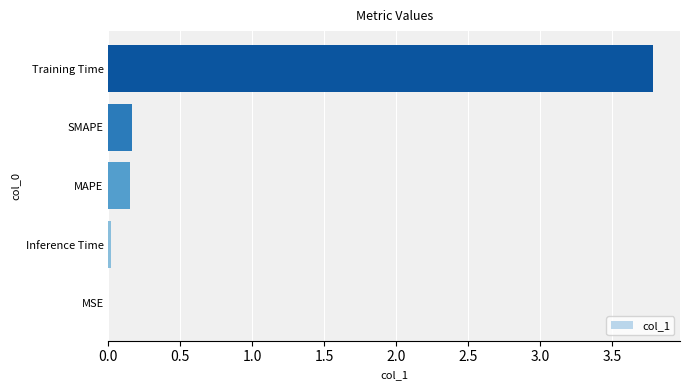

What is the maximum value shown in the chart?

3.8